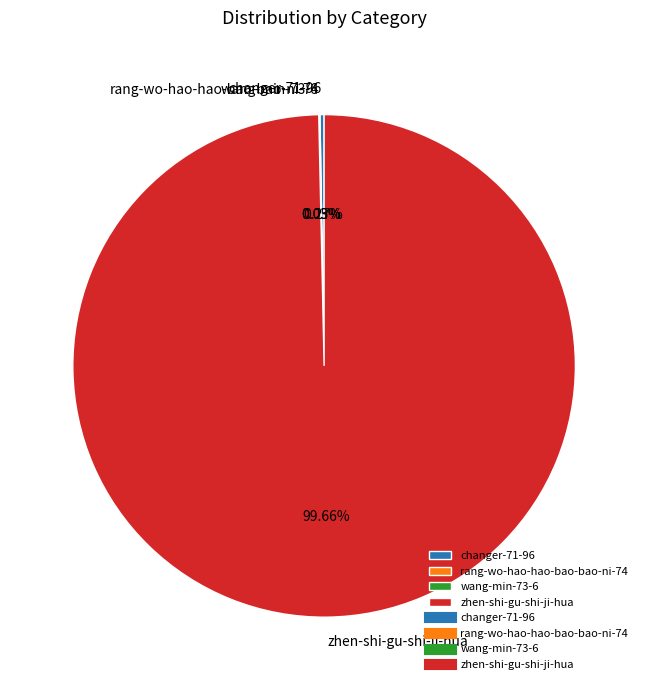

Which slice represents more than half of the pie?

zhen-shi-gu-shi-ji-hua